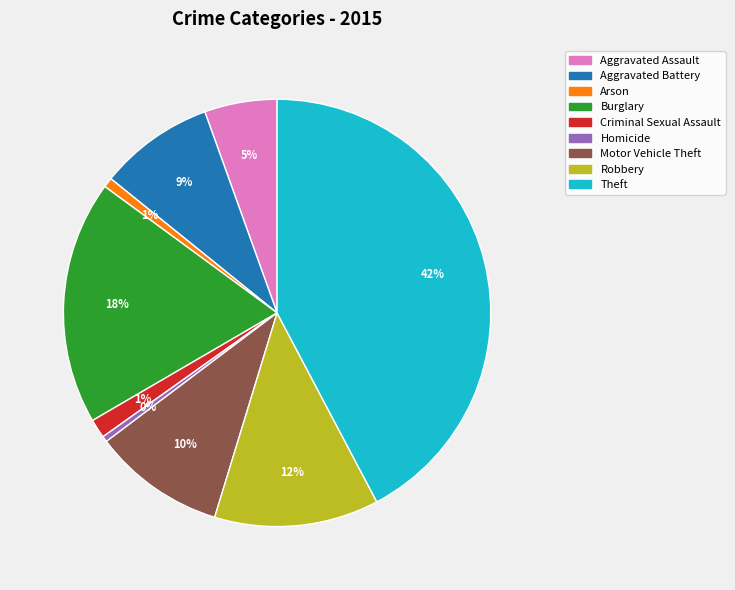

To the nearest percent, what portion does Robbery represent?

12%